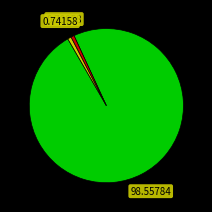

Count the number of slices in the pie.

3